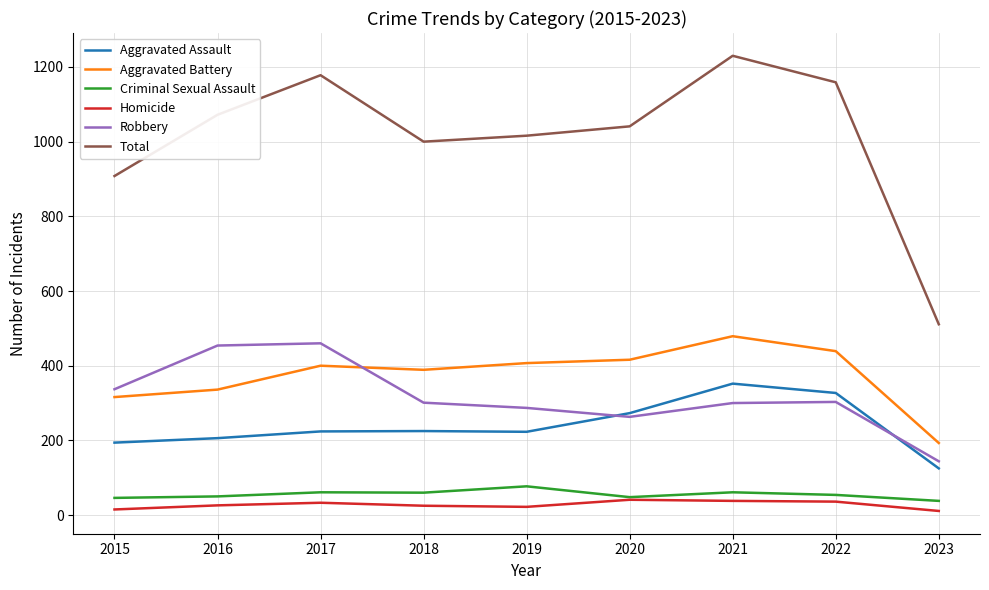

The value of Total at 2021 is 1230. True or false?

True